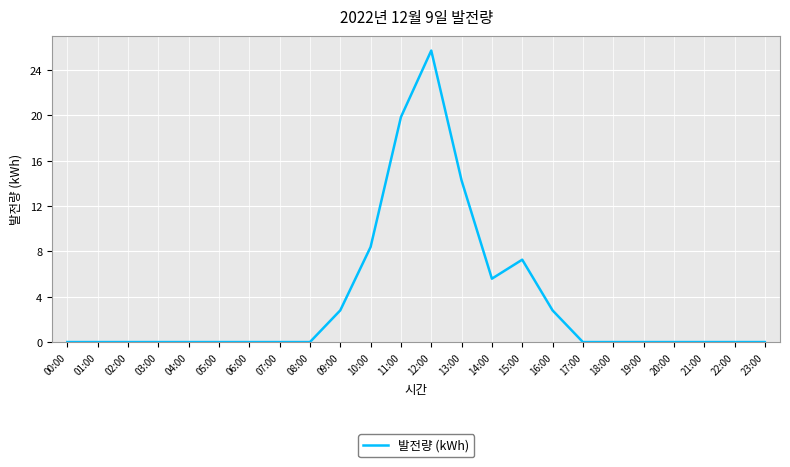

Between 13:00 and 00:00, which is larger?

13:00